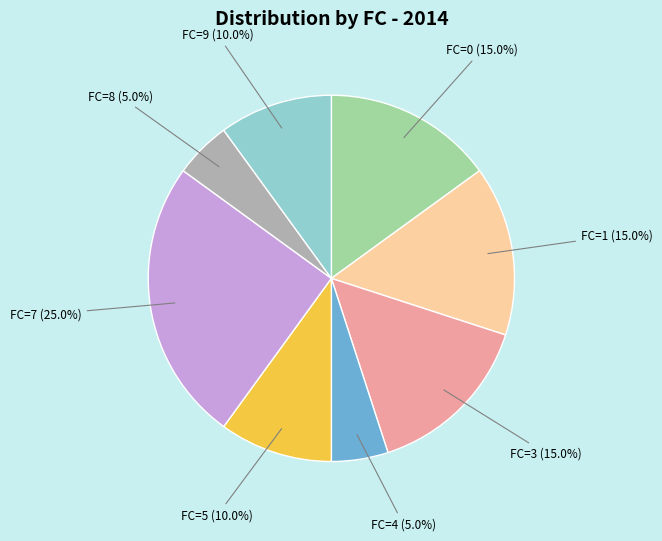

What is the largest slice in the pie chart?

FC=7